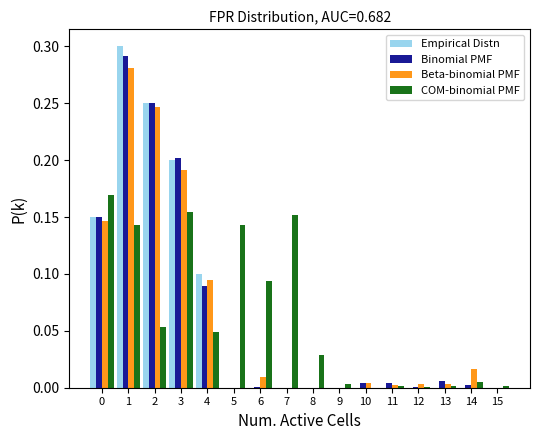

The Empirical Distn series shows 0.1 at 13. True or false?

False